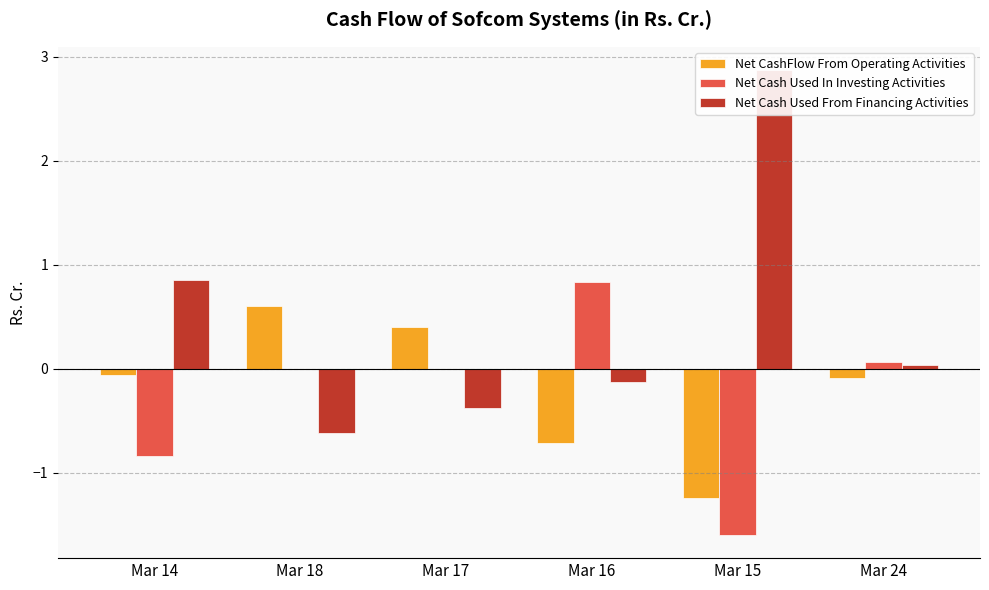

List the series in order of their peak value, highest first.

Net Cash Used From Financing Activities, Net Cash Used In Investing Activities, Net CashFlow From Operating Activities